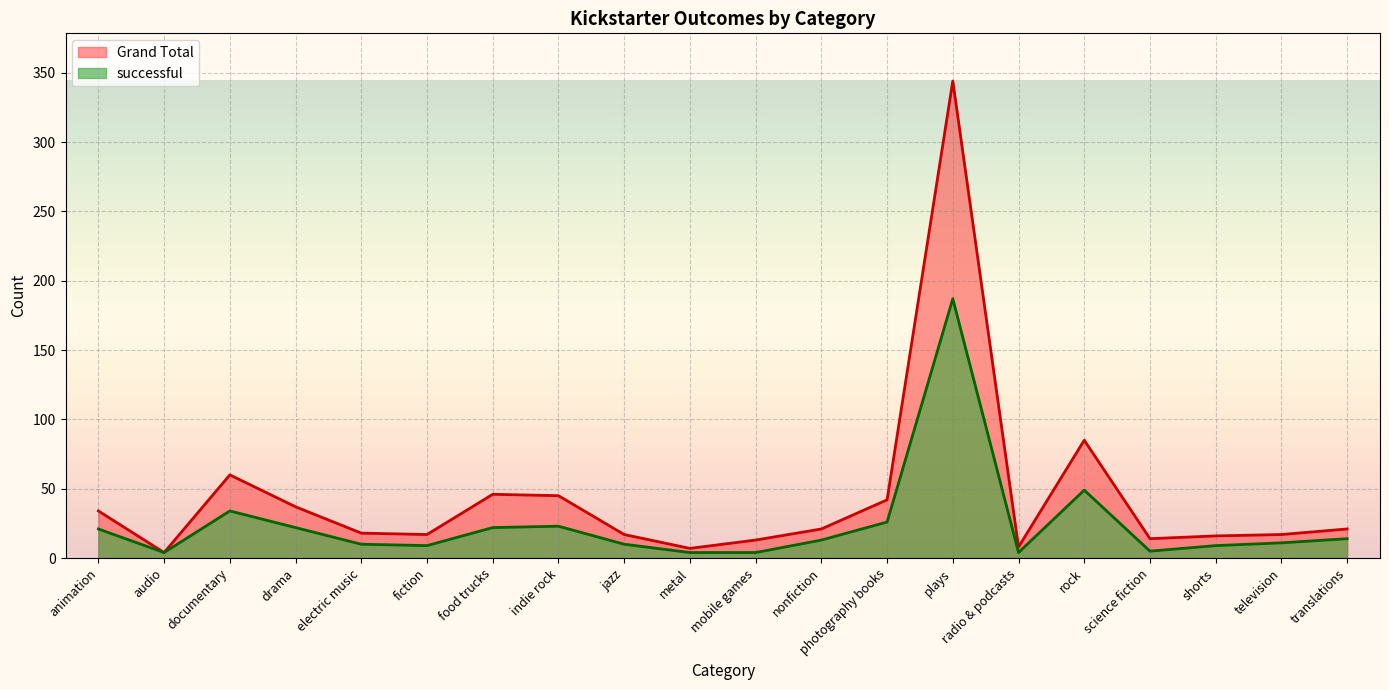

Reading left to right, transcribe all the data shown in this chart.

Grand Total: animation=34	audio=4	documentary=60	drama=37	electric music=18	fiction=17	food trucks=46	indie rock=45	jazz=17	metal=7	mobile games=13	nonfiction=21	photography books=42	plays=344	radio & podcasts=8	rock=85	science fiction=14	shorts=16	television=17	translations=21
successful: animation=21	audio=4	documentary=34	drama=22	electric music=10	fiction=9	food trucks=22	indie rock=23	jazz=10	metal=4	mobile games=4	nonfiction=13	photography books=26	plays=187	radio & podcasts=4	rock=49	science fiction=5	shorts=9	television=11	translations=14